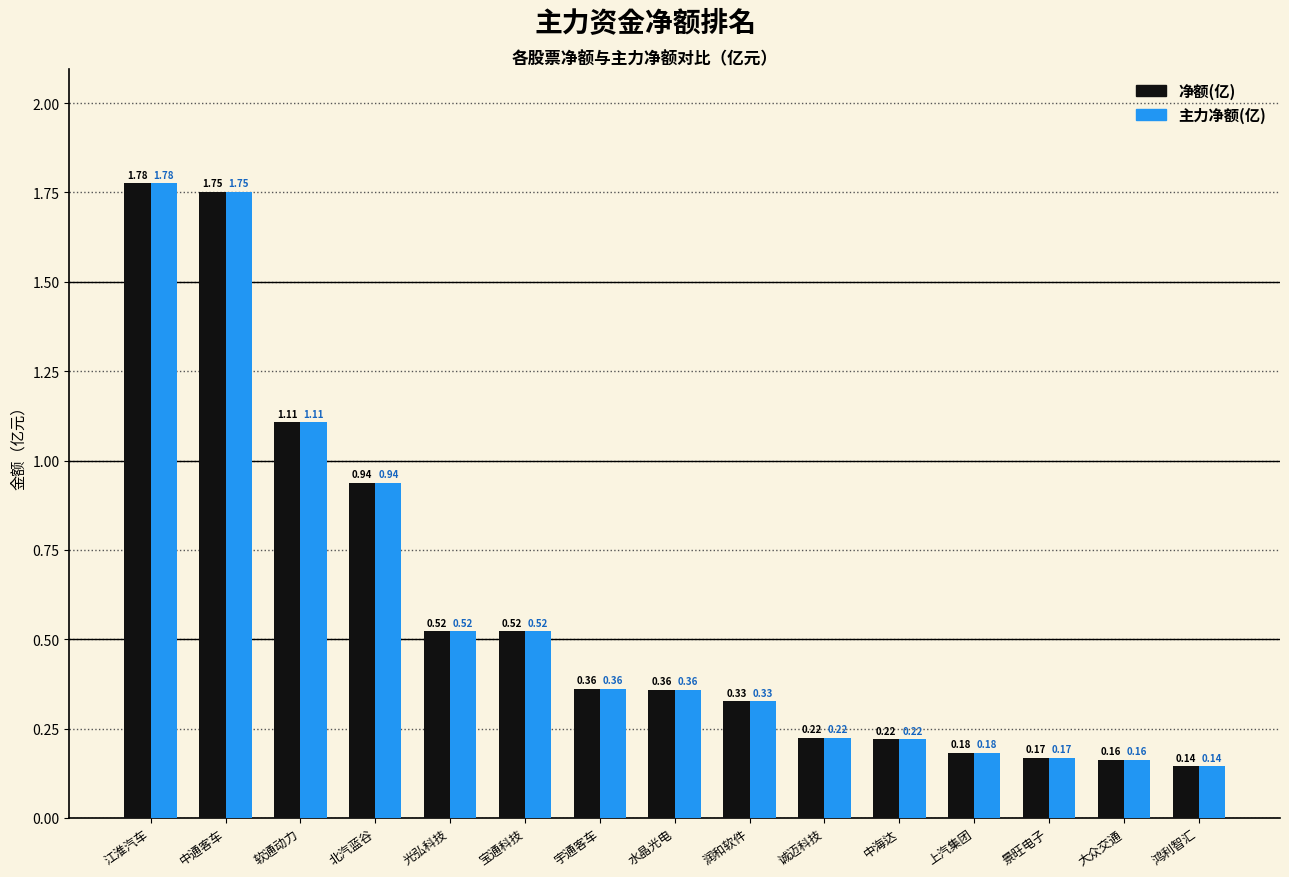

What are all the series names shown in the legend?

净额(亿), 主力净额(亿)